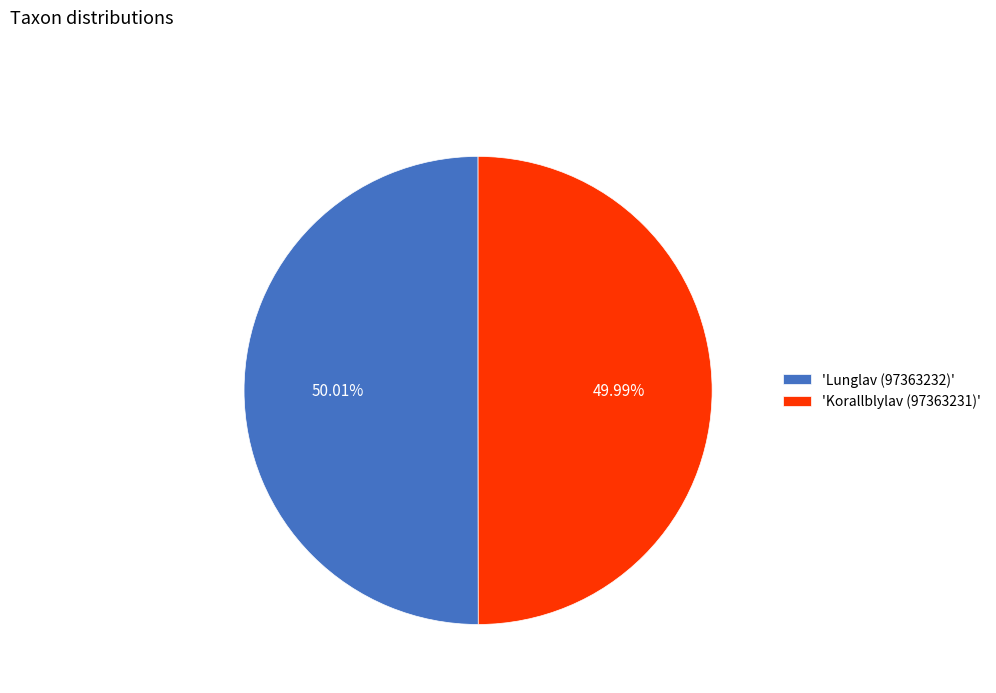

Combined, do 'Lunglav (97363232)' and 'Korallblylav (97363231)' account for over 50%?

Yes